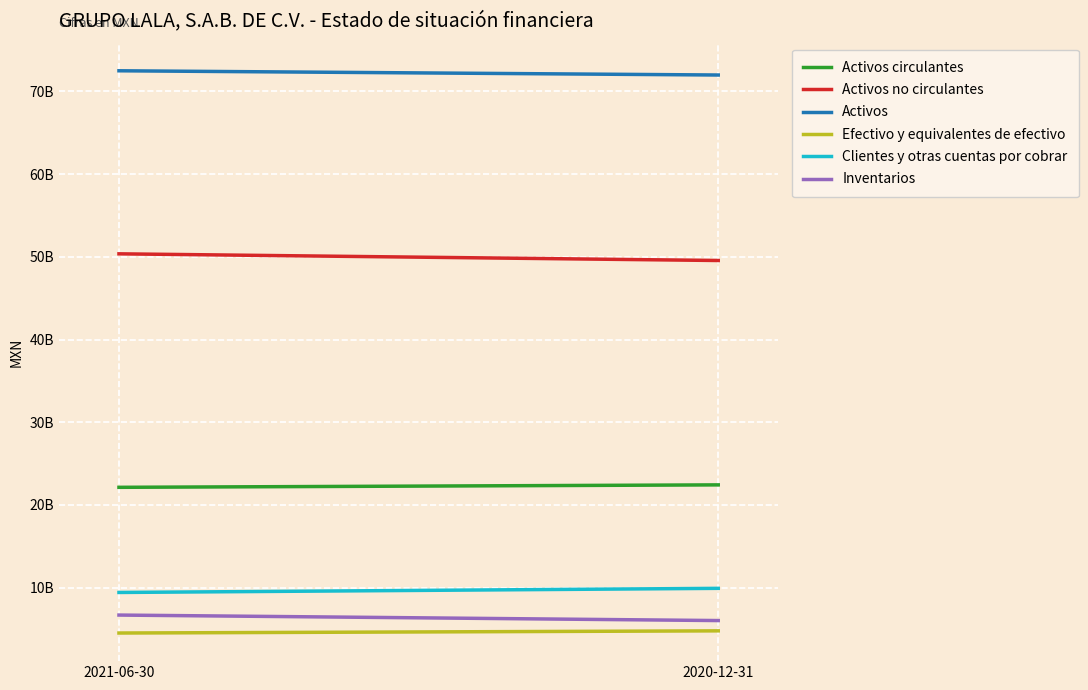

What is the difference between the maximum and minimum values in the Activos series?

512501000